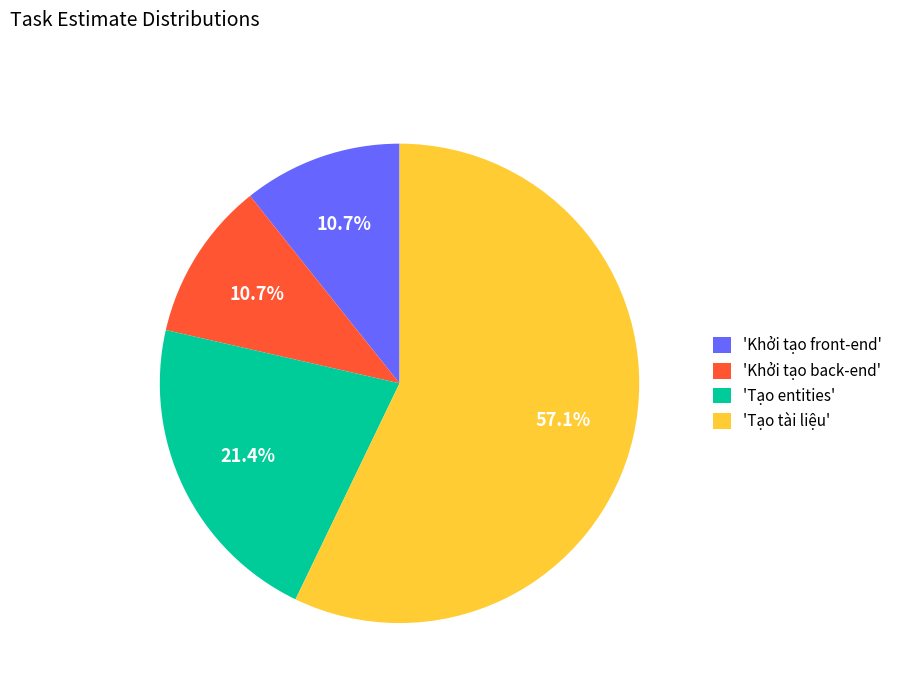

Is there a majority slice in this chart?

Yes